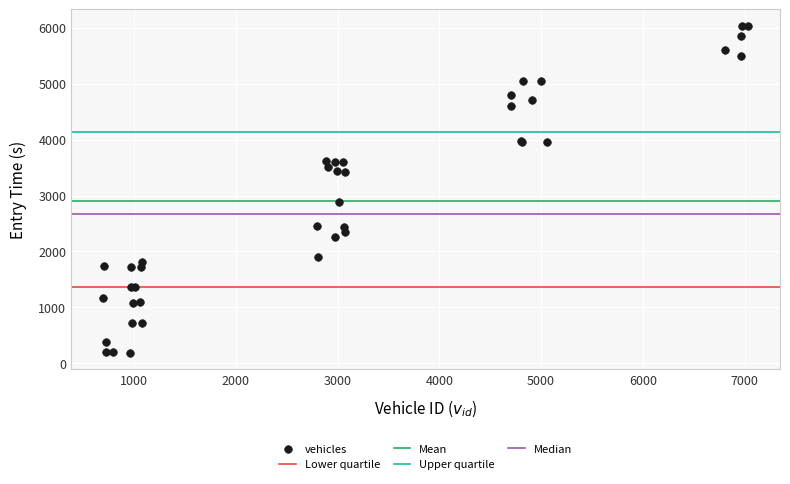

What Y value in the scatter plot is closest to 3110?

2885.9